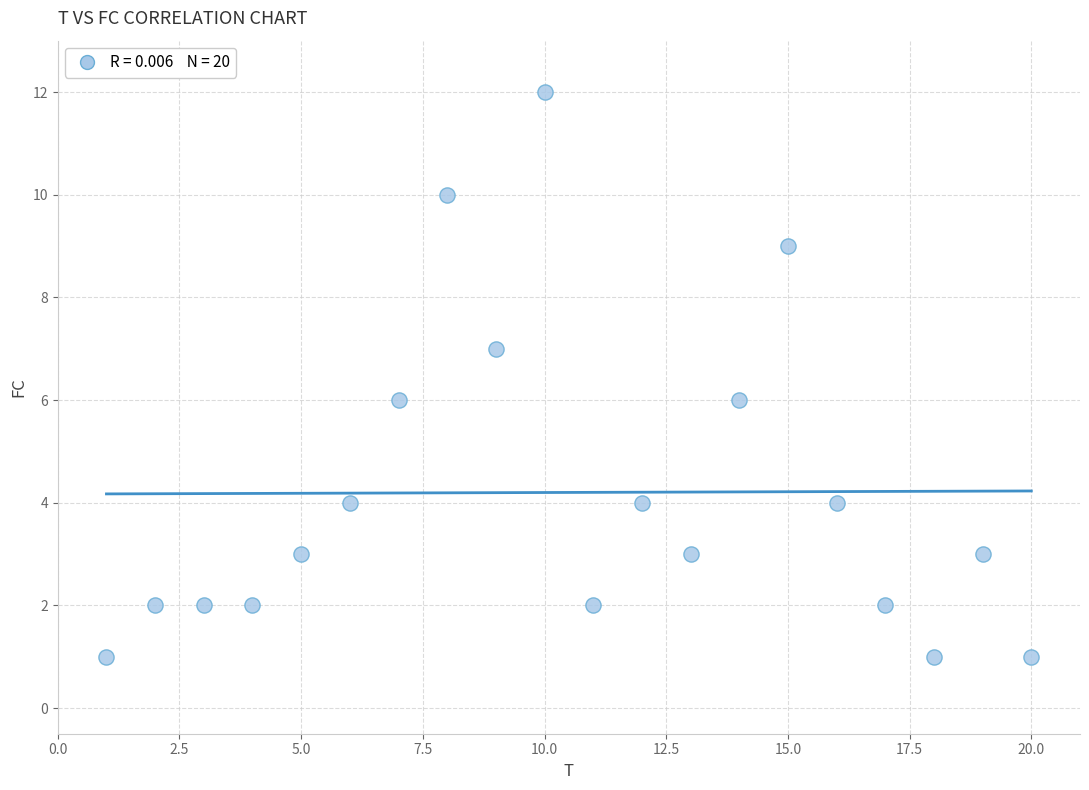

What is the range of X values (max minus min)?

19